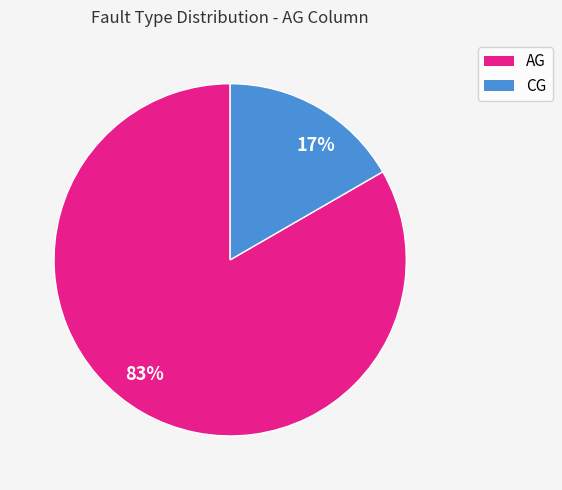

To the nearest percent, what percentage of the pie is AG?

83%